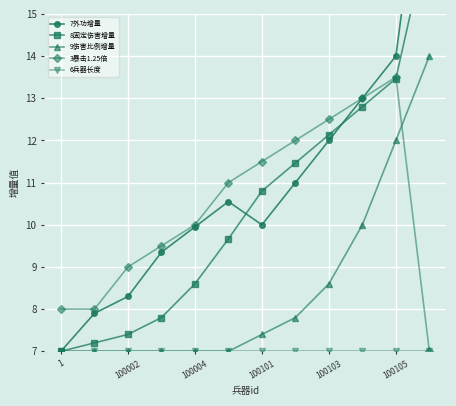

What is the difference between the second highest and second lowest values in the 7外功增量 series?

6.1